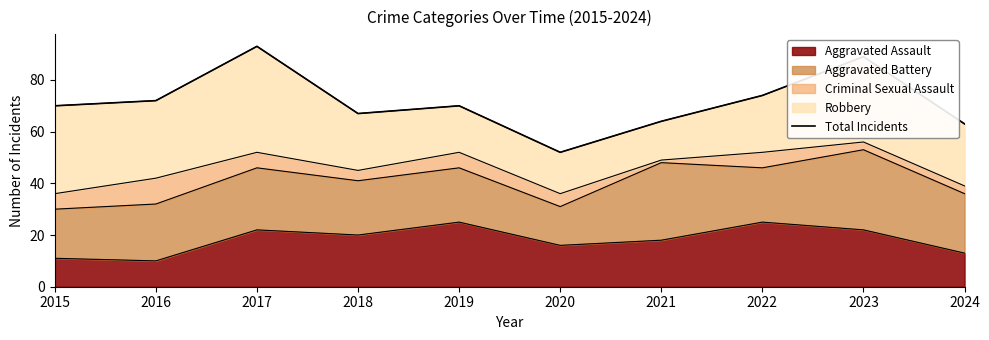

The value at 2024 is 63. True or false?

True